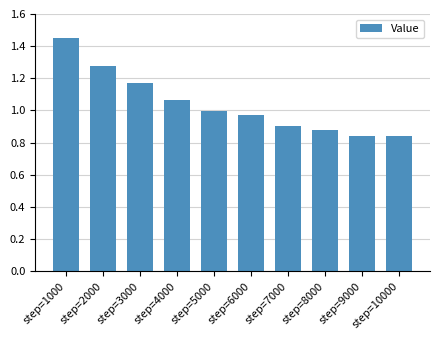

What is the difference between the values at step=8000 and step=5000?

0.1